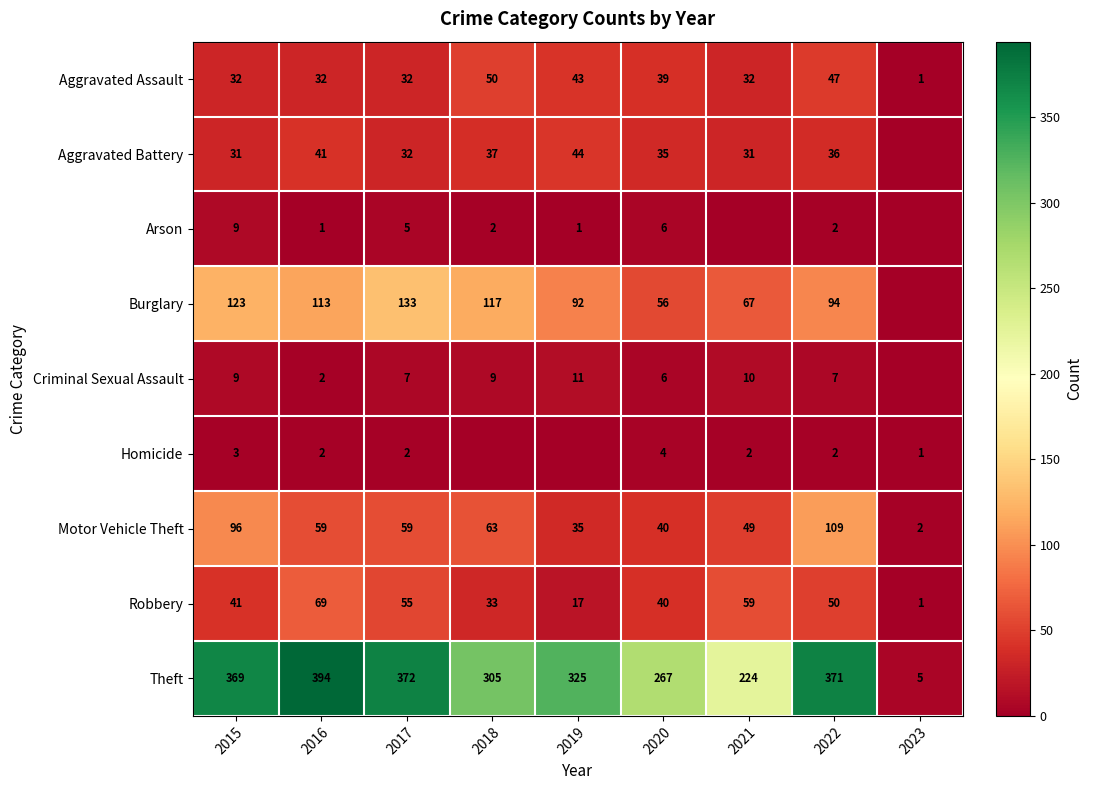

What is the difference between the maximum and minimum values in the Robbery series?

68